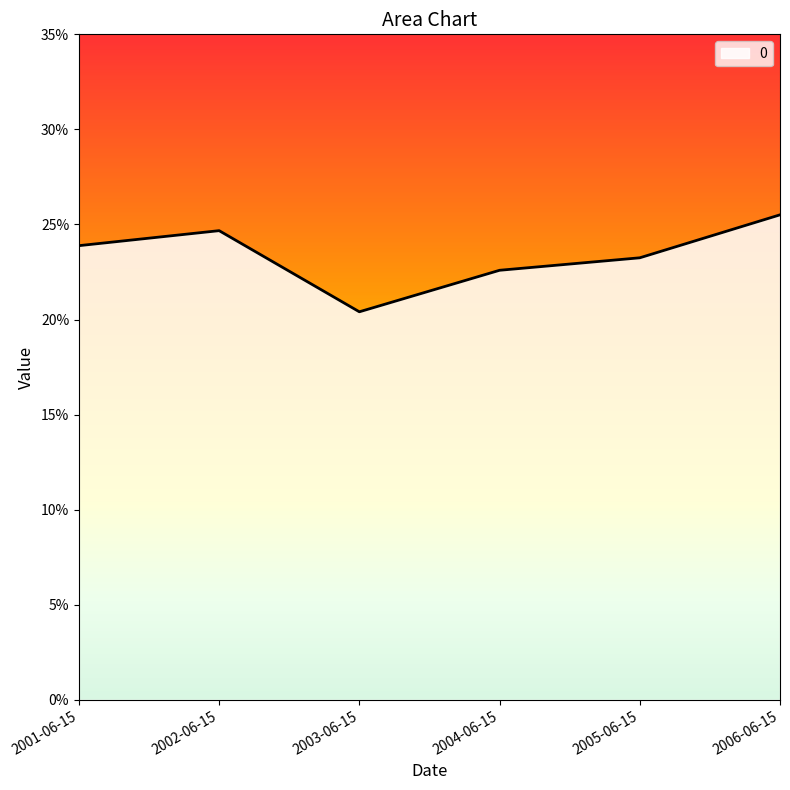

What is the approximate value at 2003-06-15?

0.2